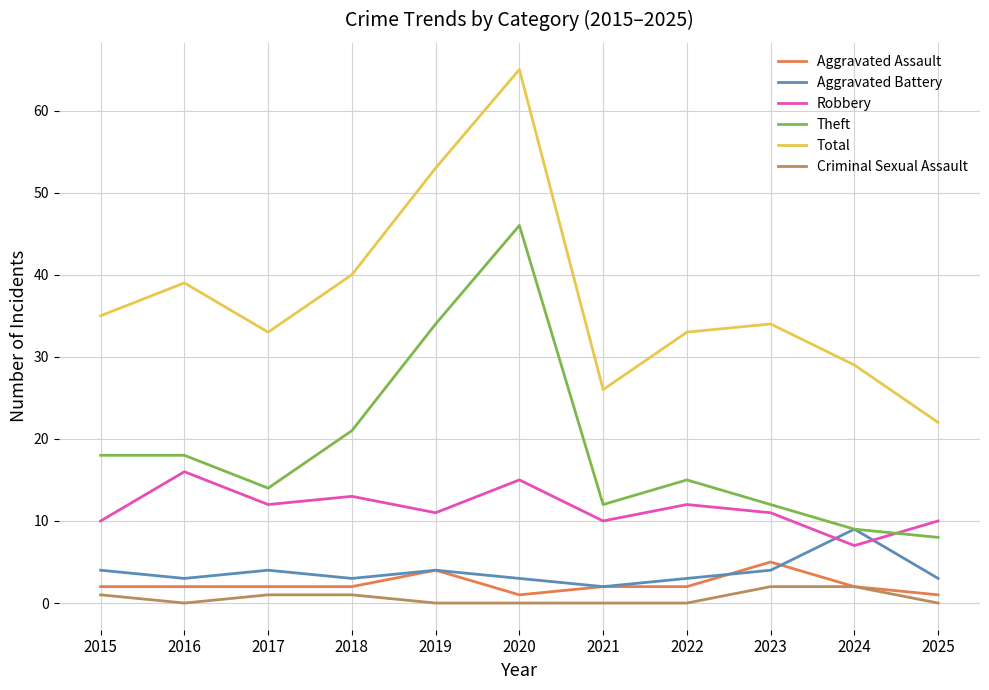

What are all the series names shown in the legend?

Aggravated Assault, Aggravated Battery, Robbery, Theft, Total, Criminal Sexual Assault